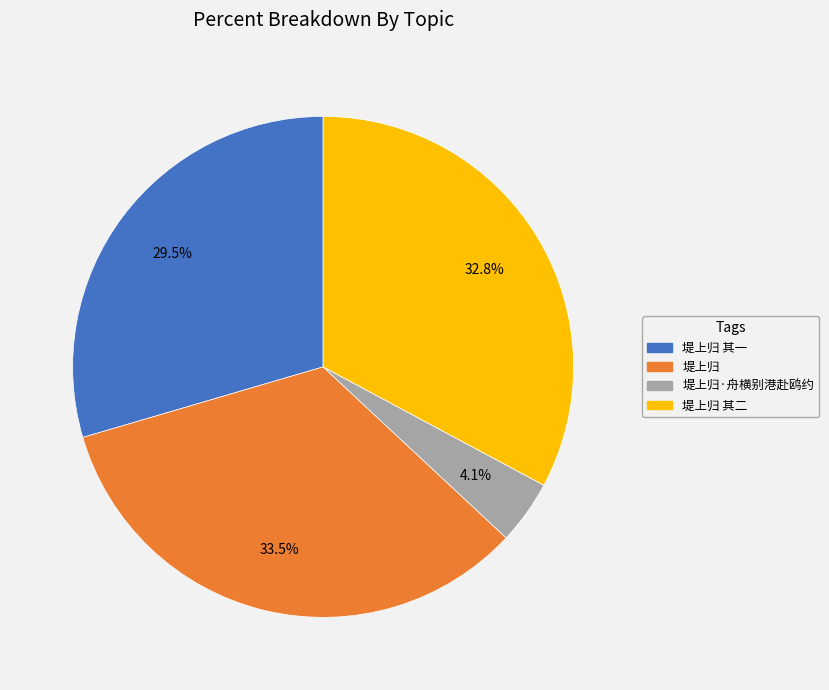

What is the ratio of the value at 堤上归 其二 to the value at 堤上归 其一?

1.1